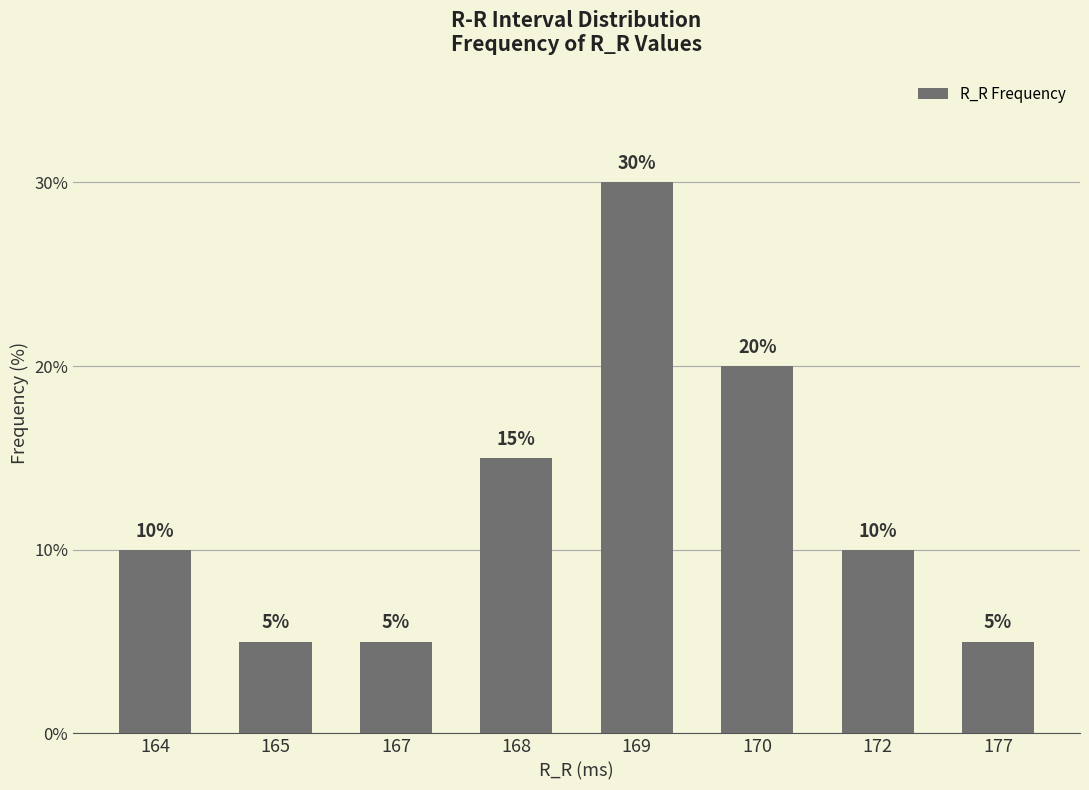

What is the value of the 2nd bar from the left?

5